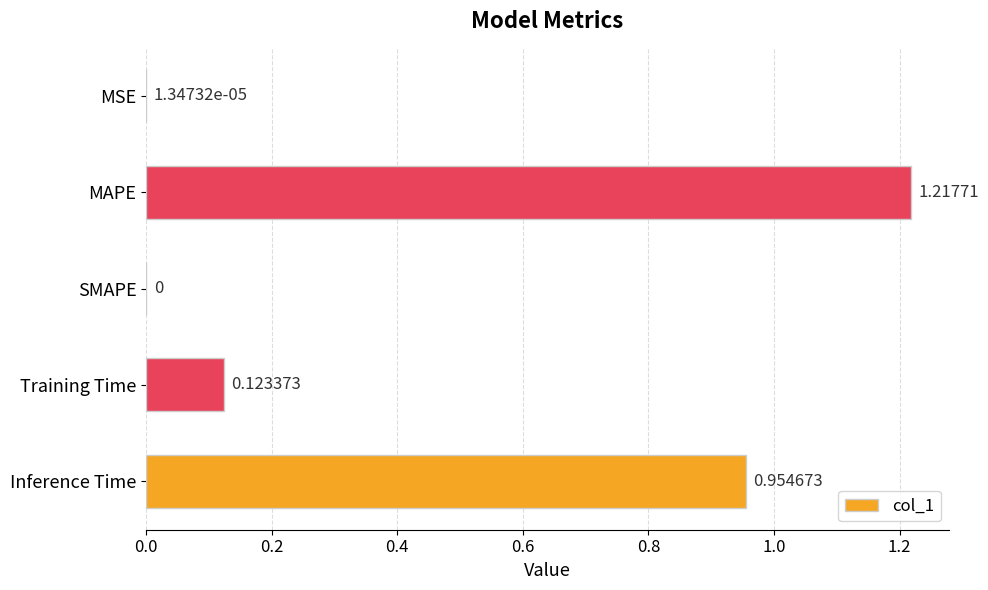

What is the sum of all values?

2.3